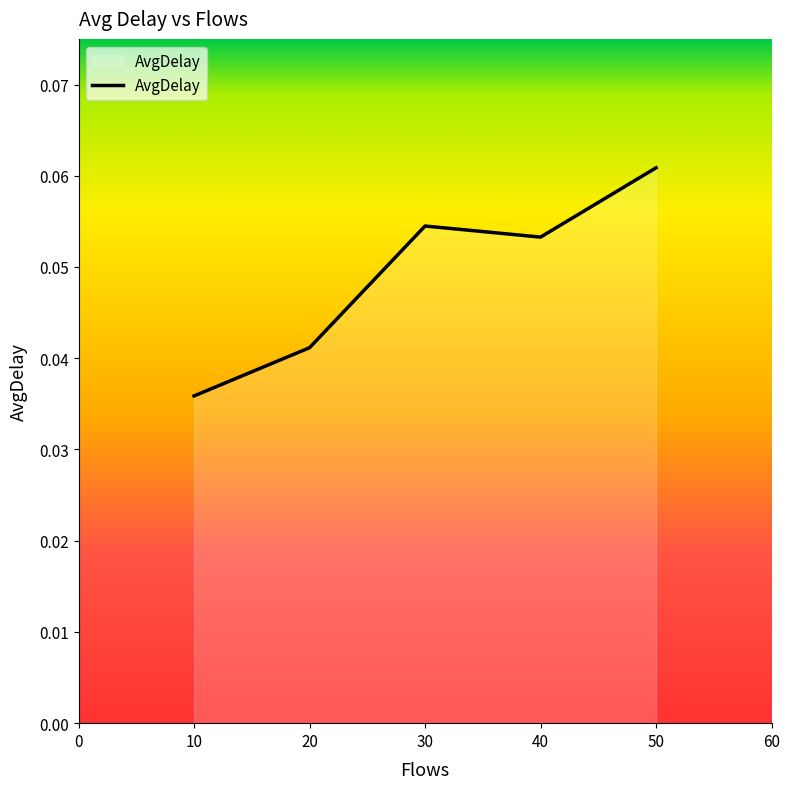

How many lines are shown in the chart?

1